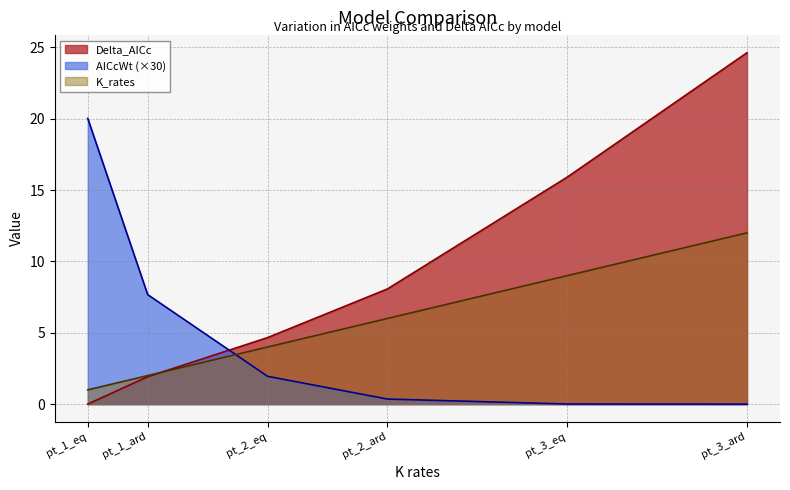

What position from the left is pt_2_ard?

4